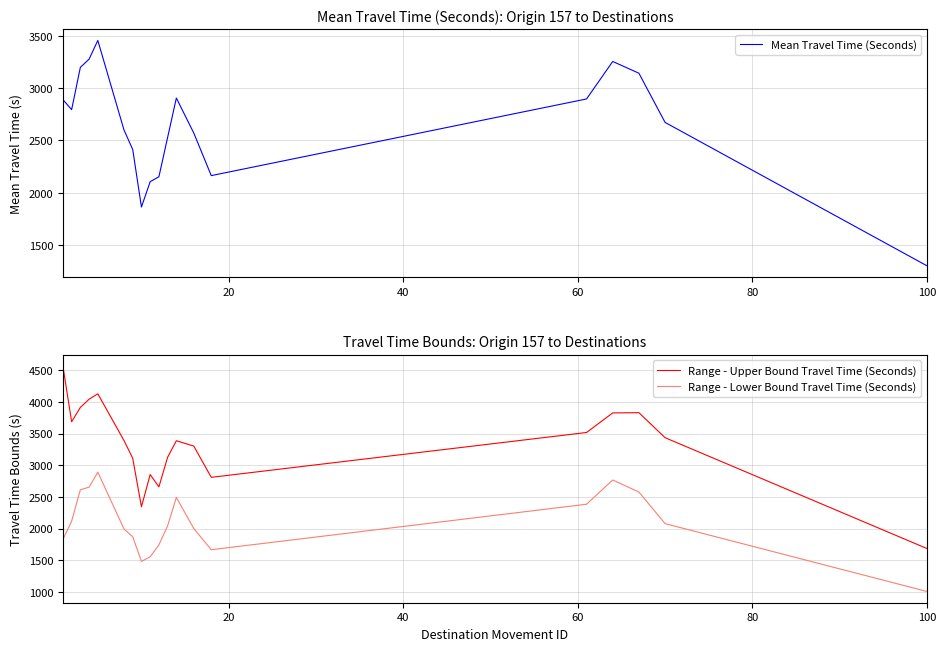

What is the value of the Mean Travel Time (Seconds) point at the 19th from the left?

1302